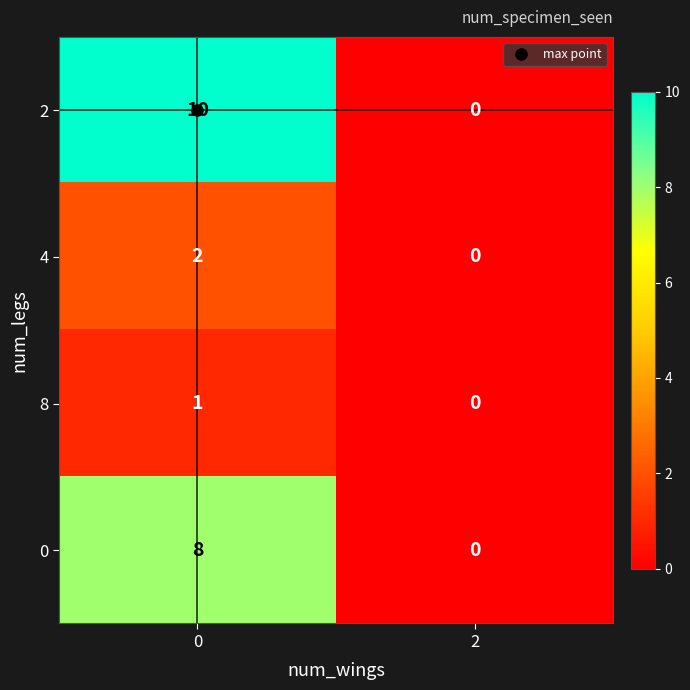

Is the value of 0 at 2 greater than the value of 2 at 0?

No